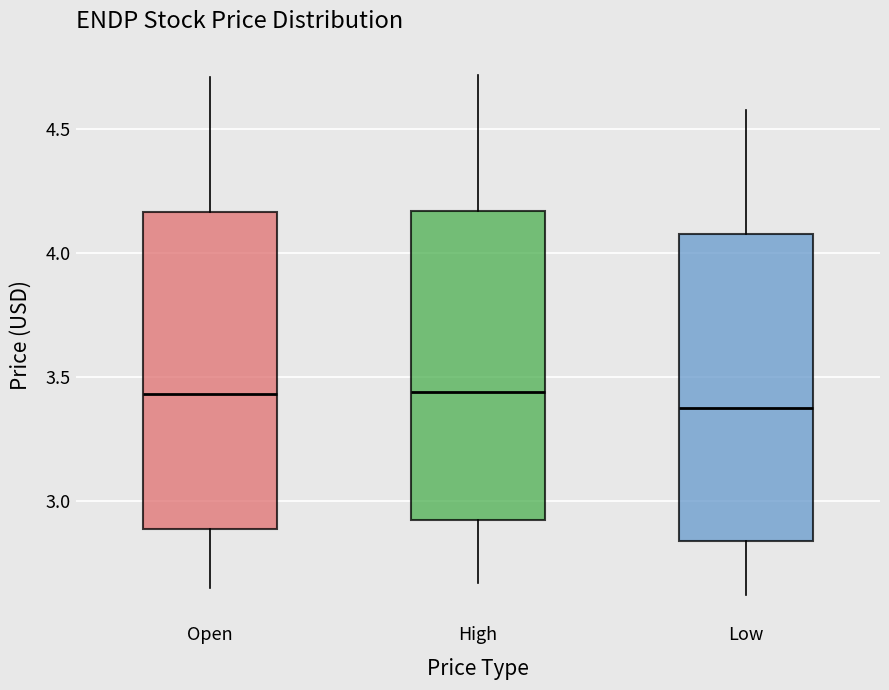

Which box has the lowest median line?

Low